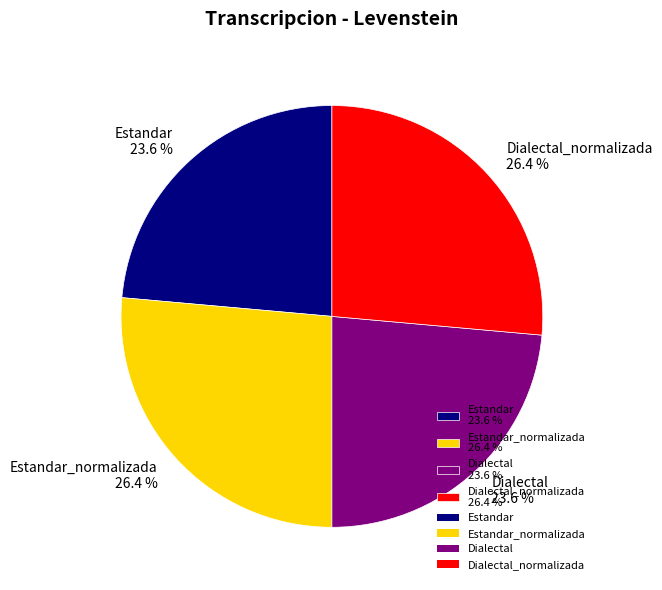

Is there a majority slice in this chart?

No